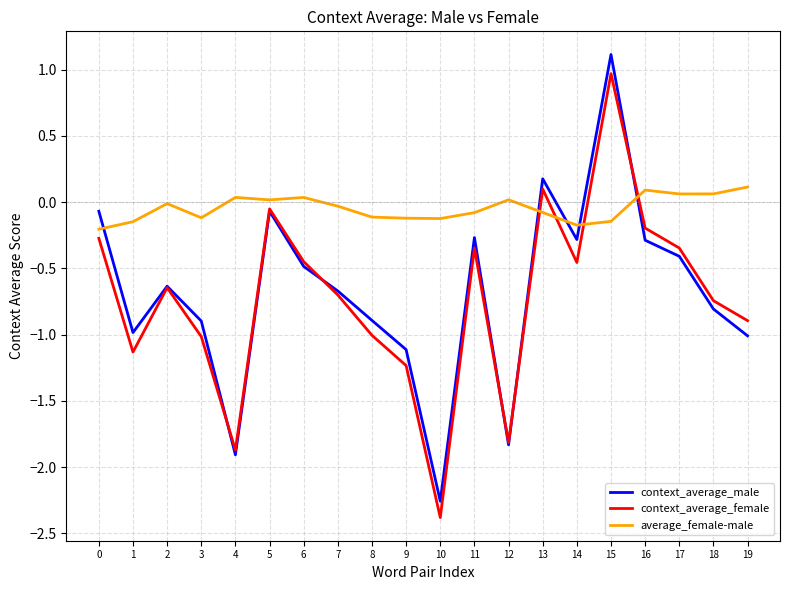

Is it true that context_average_female equals -1.2 at 18?

False